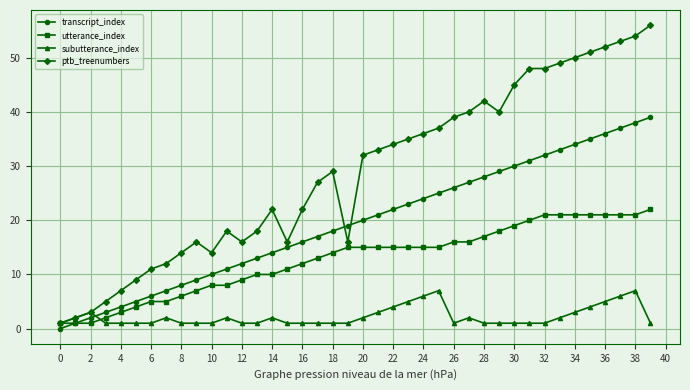

Which series has the widest spread of values?

ptb_treenumbers